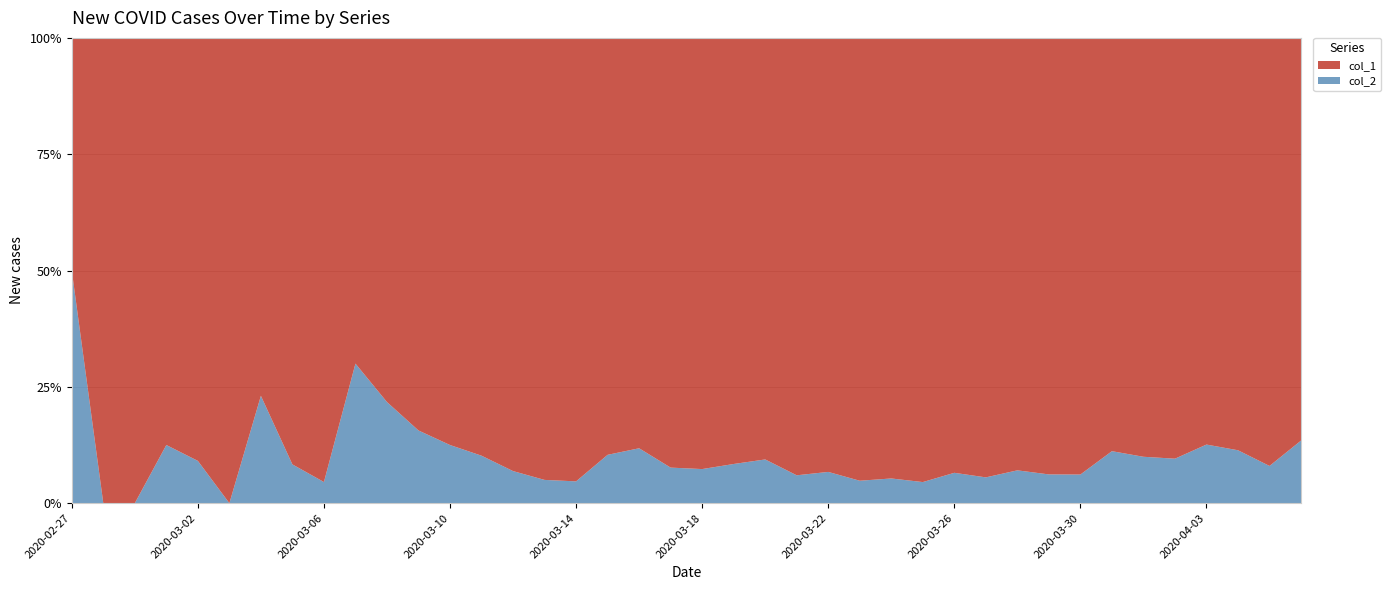

Reading left to right, transcribe all the data shown in this chart.

col_1: 2	4	1	7	10	8	10	11	21	7	18	27	28	44	54	76	61	69	142	145	177	261	241	204	236	454	428	442	444	562	303	258	442	310	316	350	340	187	230	328
col_2: 2	0	0	1	1	0	3	1	1	3	5	5	4	5	4	4	3	8	19	12	14	24	25	13	17	23	24	21	31	33	23	17	29	39	35	37	49	24	20	51